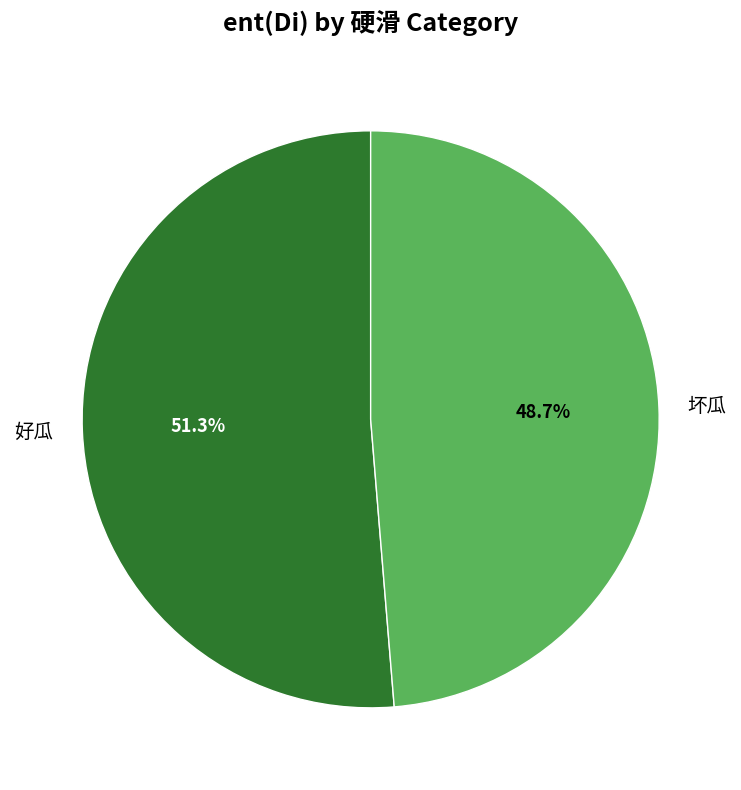

Combined, do 坏瓜 and 好瓜 account for over 50%?

Yes